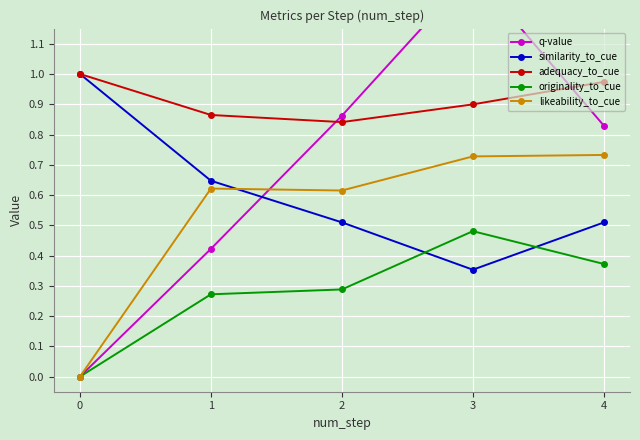

True or false: likeability_to_cue and adequacy_to_cue intersect in this chart.

False